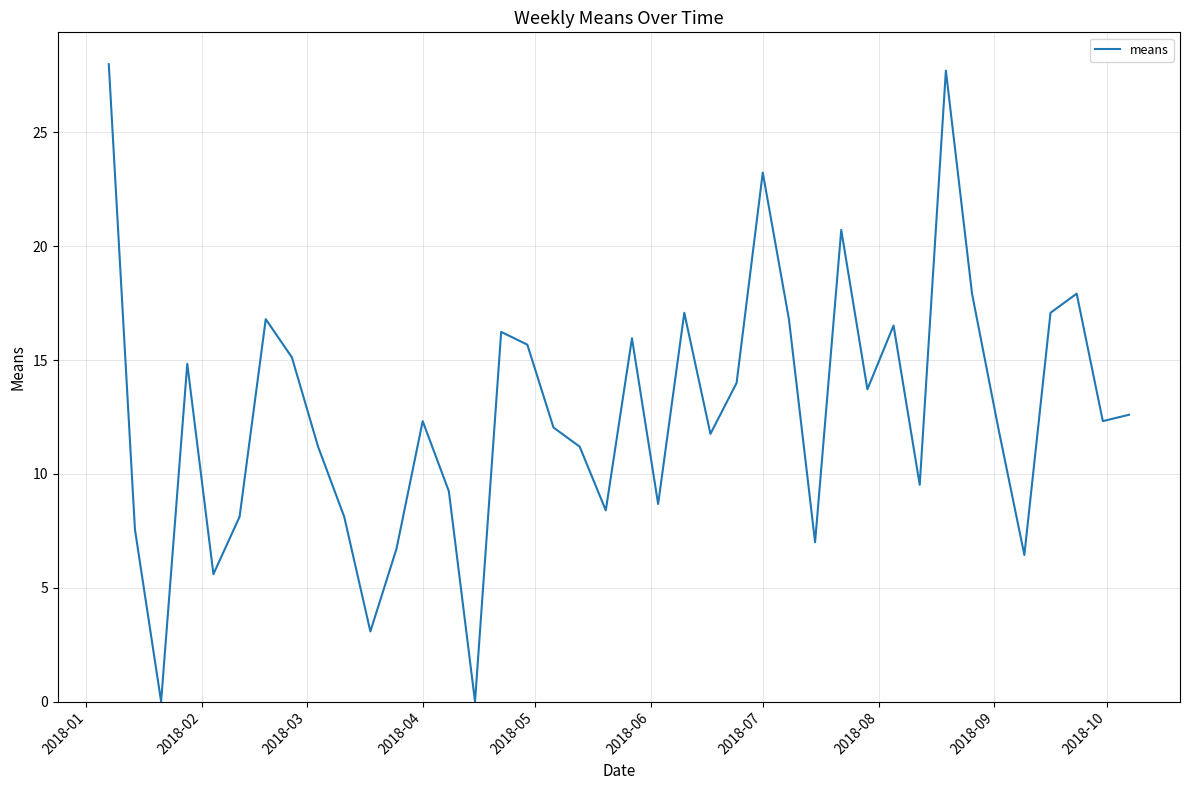

What is the greatest value displayed?

28.0